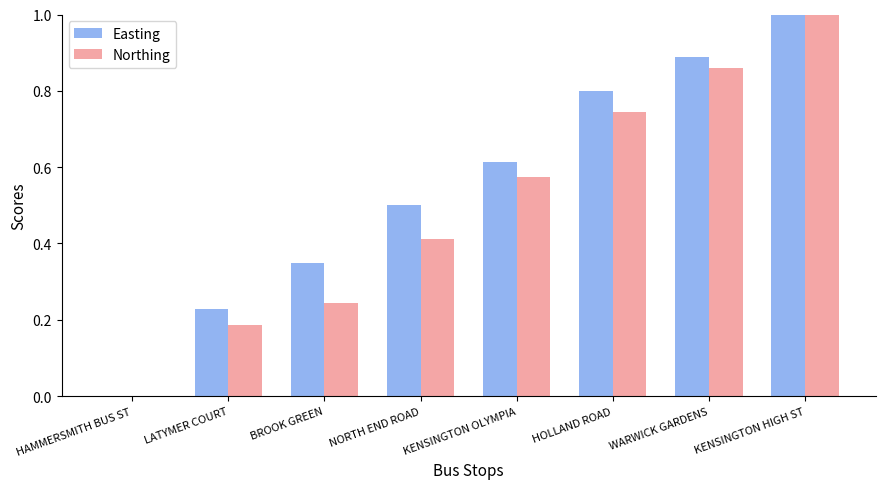

The value of Easting at KENSINGTON OLYMPIA is 0.9. True or false?

False